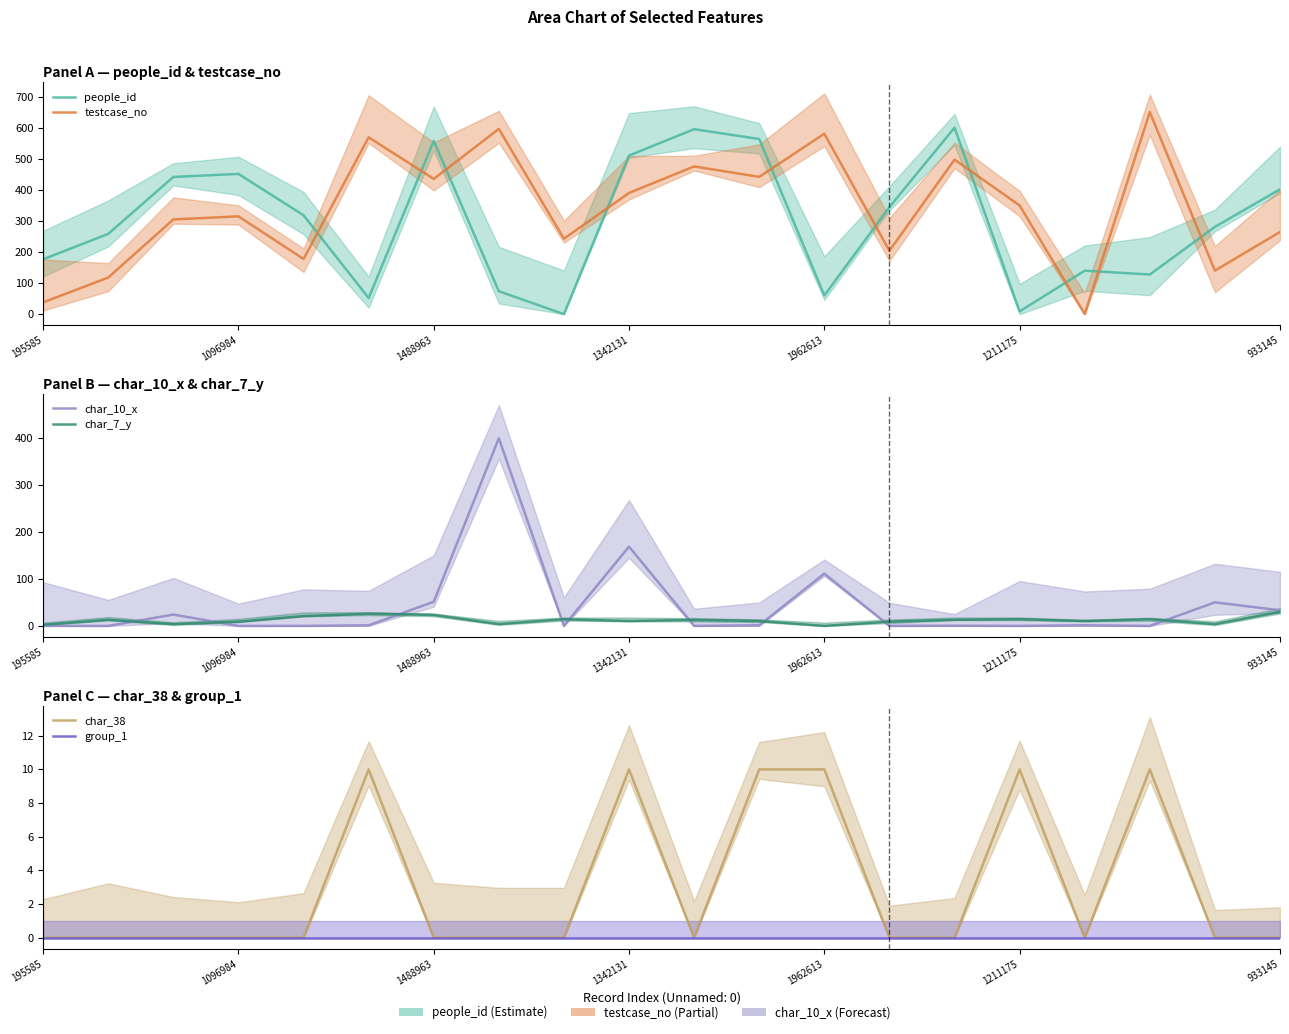

Count the number of categories in the chart.

20